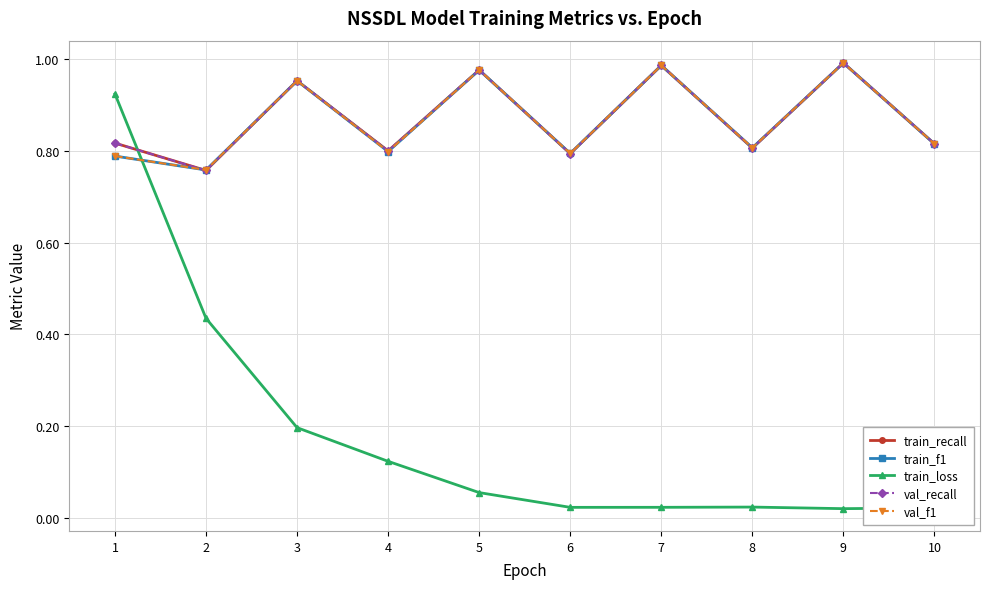

Does the chart have visible grid lines?

Yes